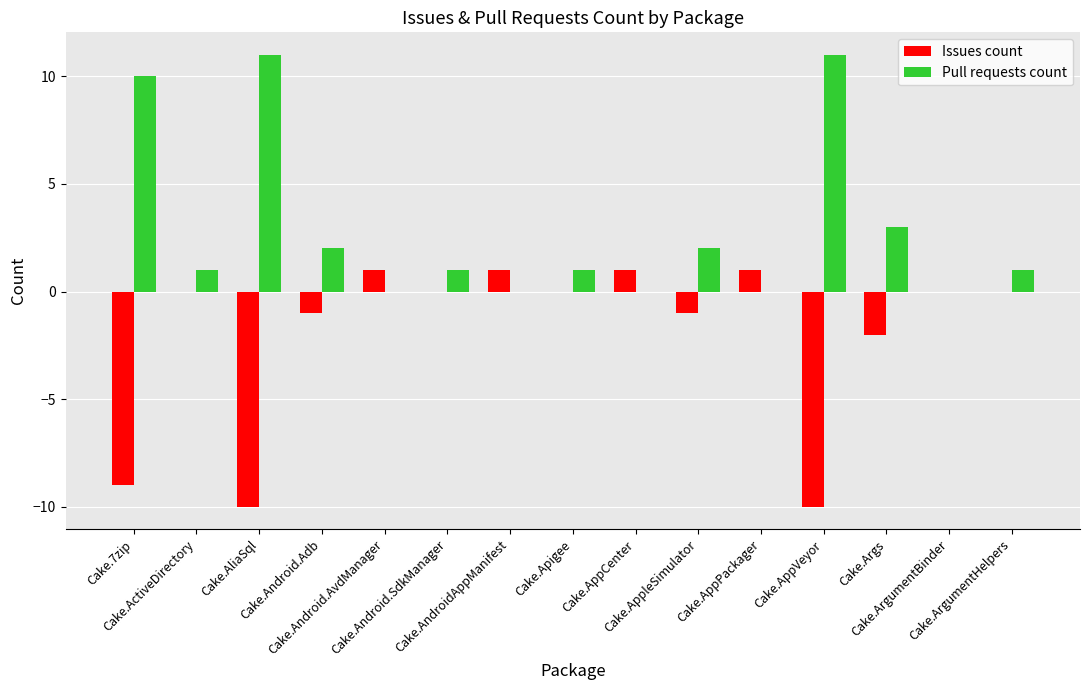

What is the sum of all Issues count values?

-29